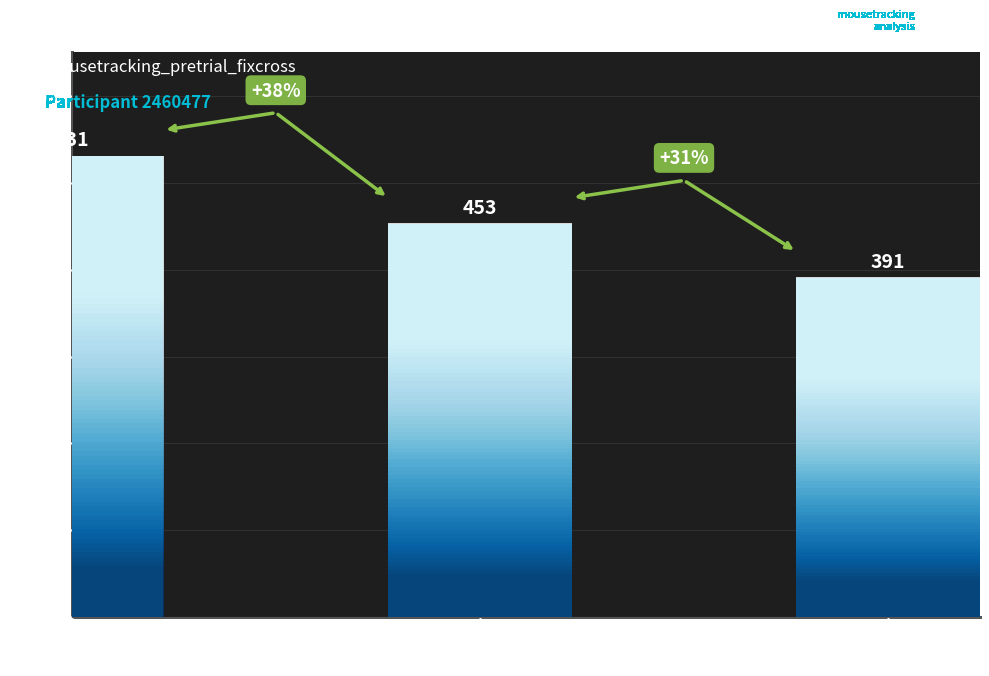

Reading left to right, transcribe all the data shown in this chart.

screen_index 1
(Early)=531	screen_index 1
(Mid)=453	screen_index 1
(Late)=391